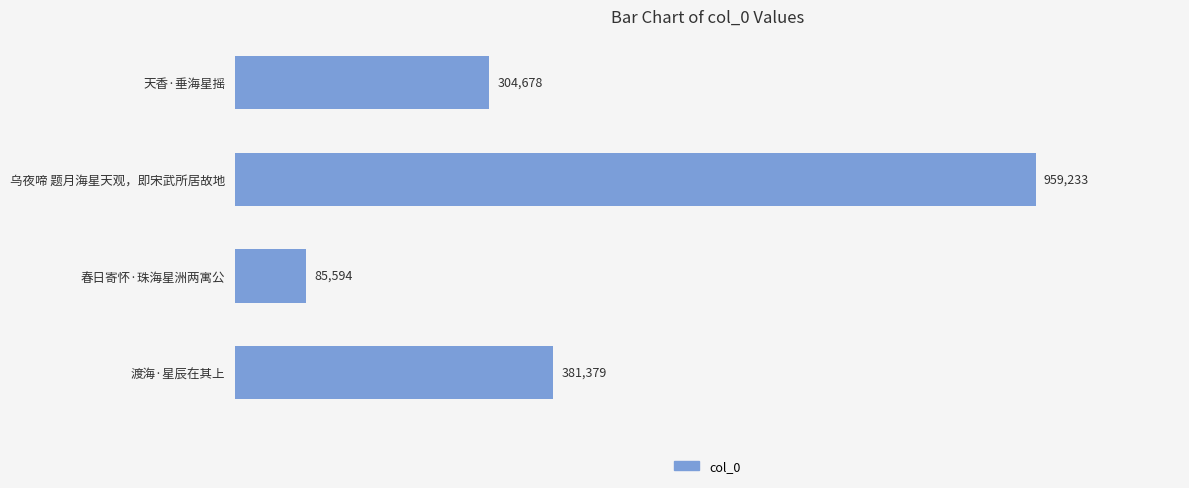

What is the greatest value displayed?

959233